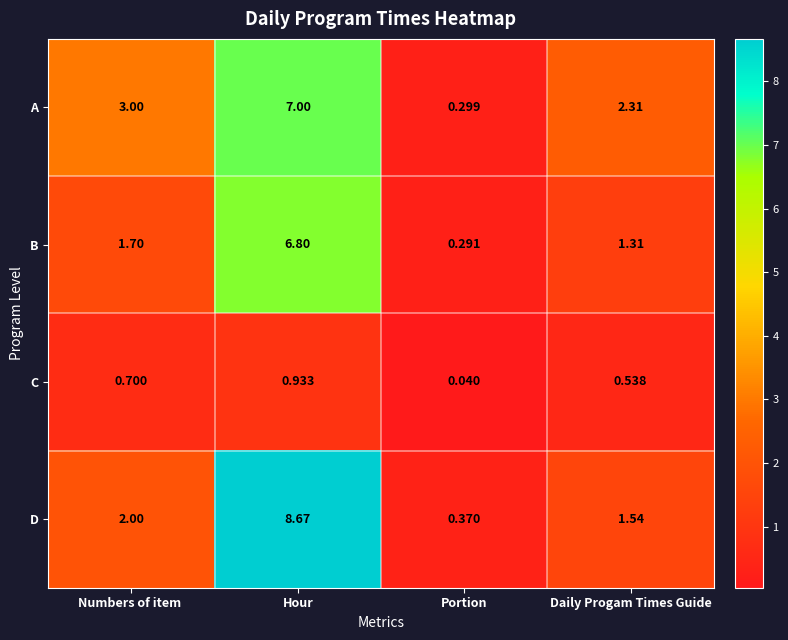

How many distinct data groups are displayed?

4